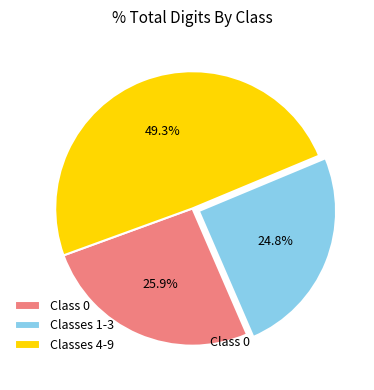

What is the ratio of the value at Class 0 to the value at Classes 4-9?

0.5